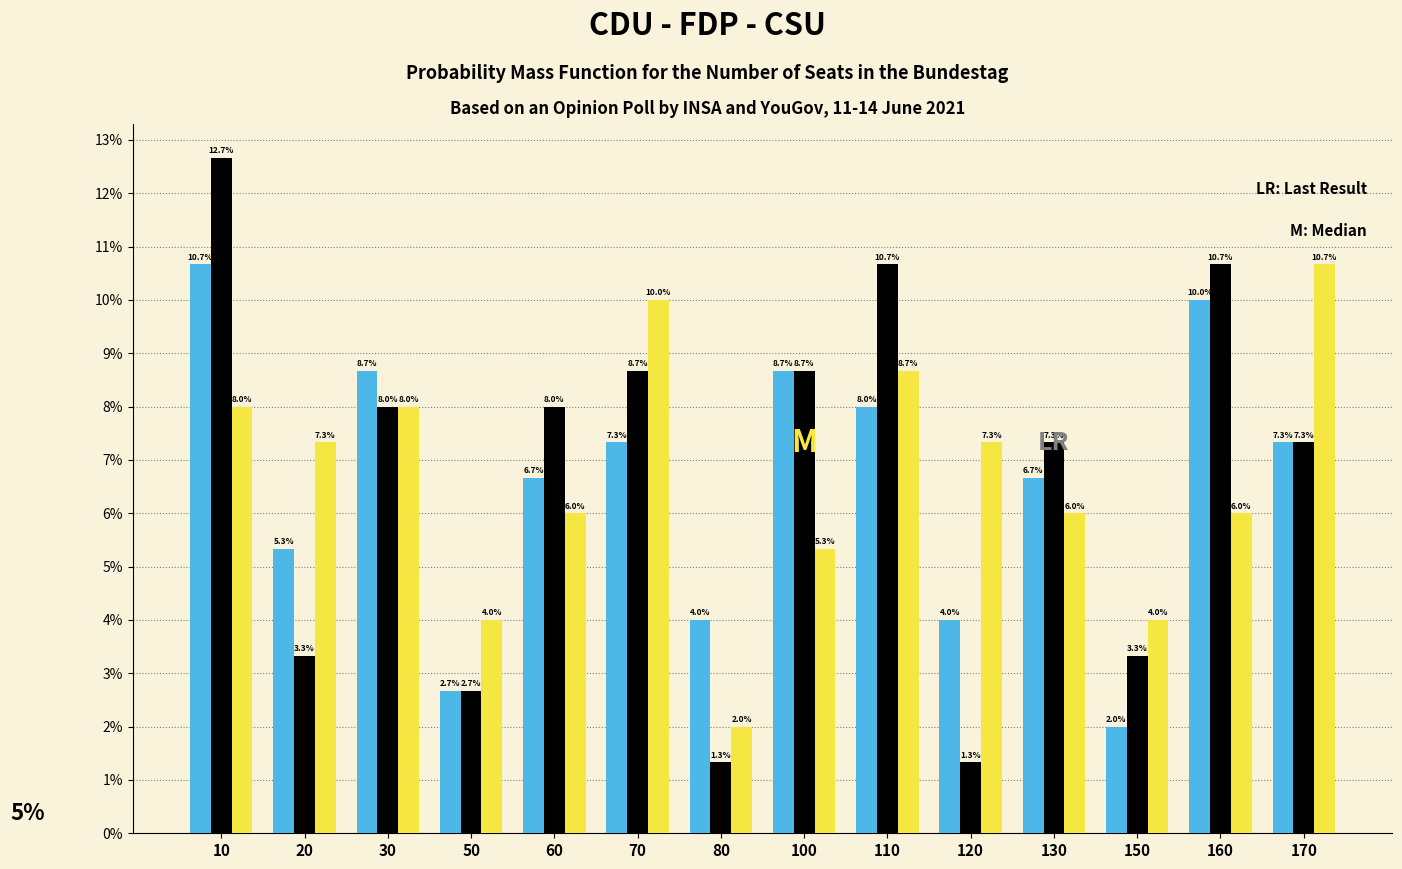

What is the minimum value shown in the chart?

1.3